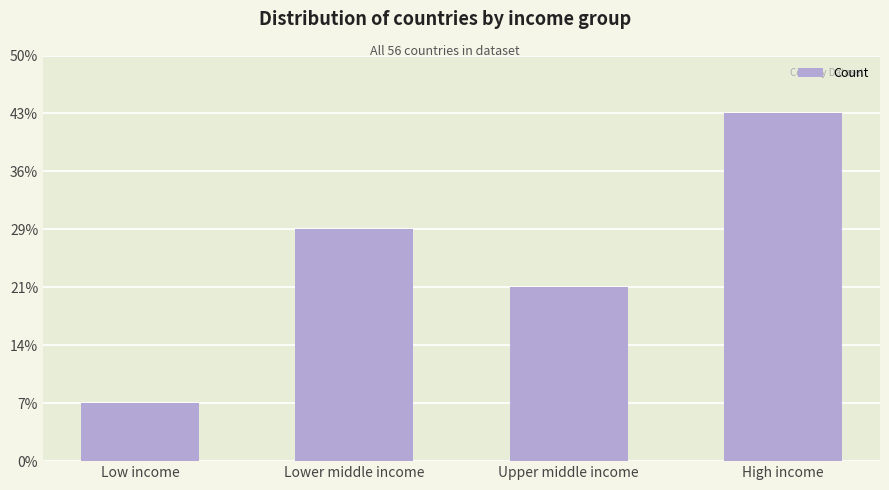

Reading left to right, list all the values displayed in this chart.

Low income=4	Lower middle income=16	Upper middle income=12	High income=24